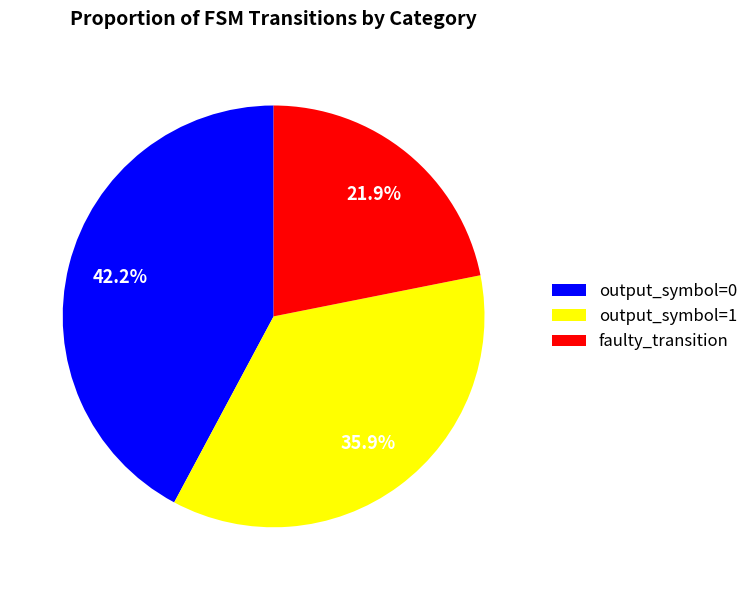

Count the number of slices in the pie.

3